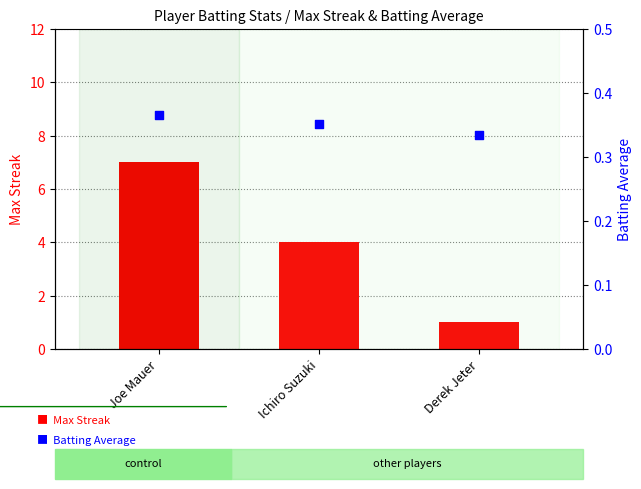

At which category is the sum across all series the highest?

Joe Mauer